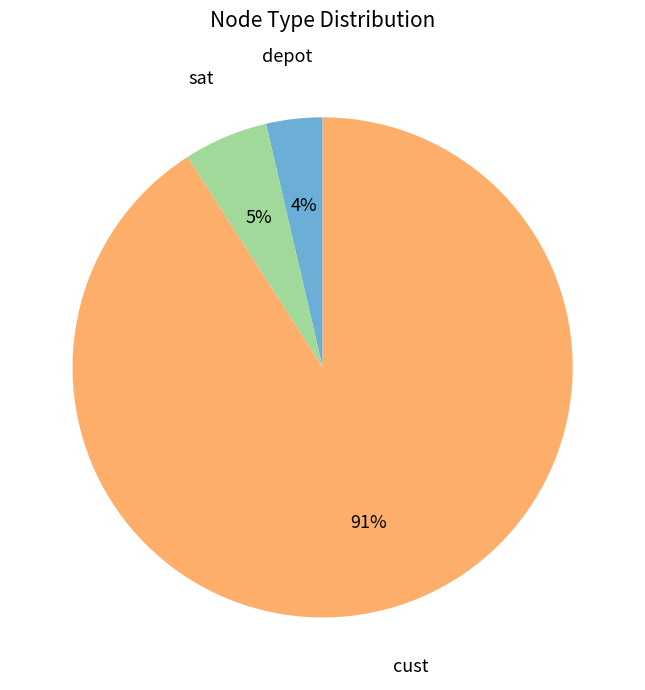

The depot slice represents 13% of the pie. True or false?

False